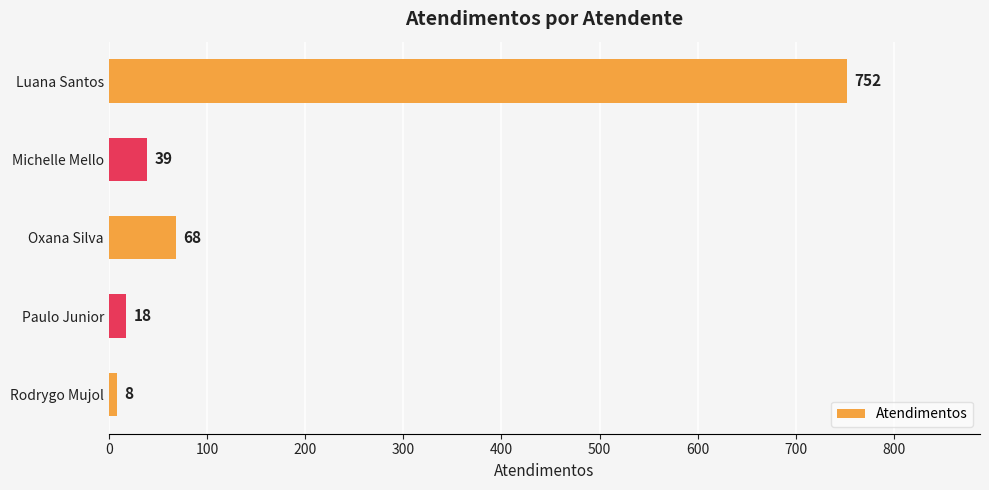

True or false: the data shows 8 at Rodrygo Mujol.

True